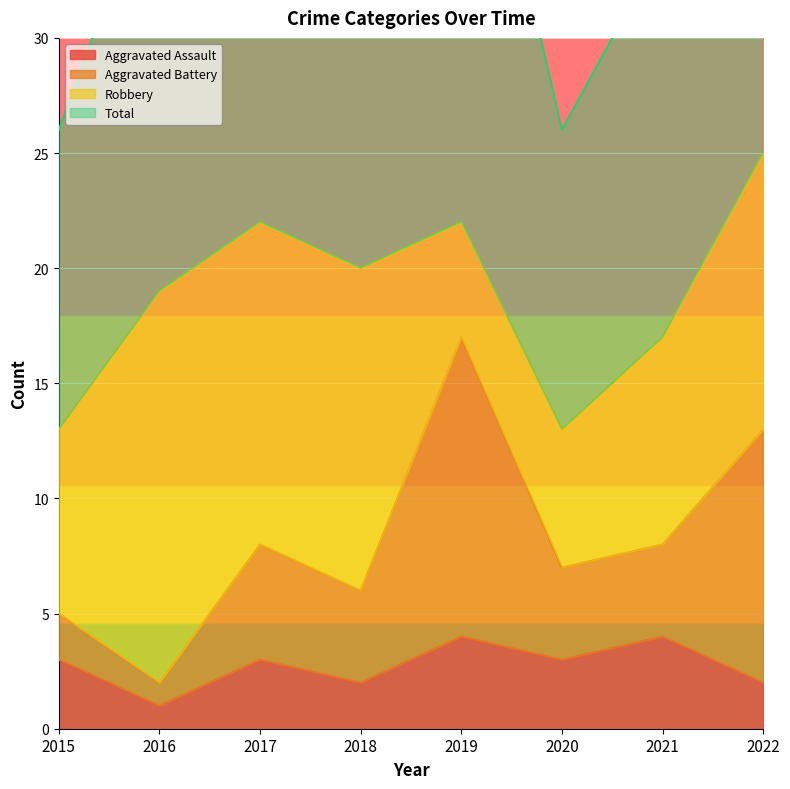

Where is the first local minimum for Aggravated Assault?

2016